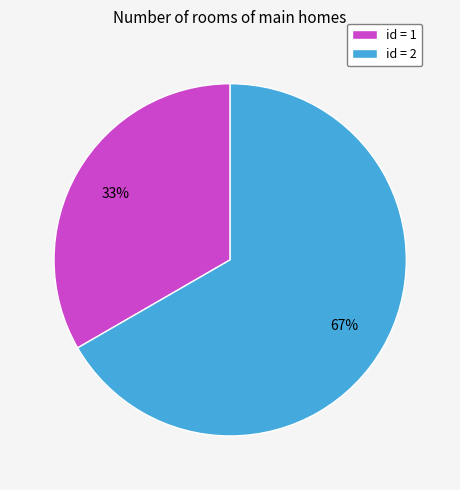

Count the number of slices in the pie.

2